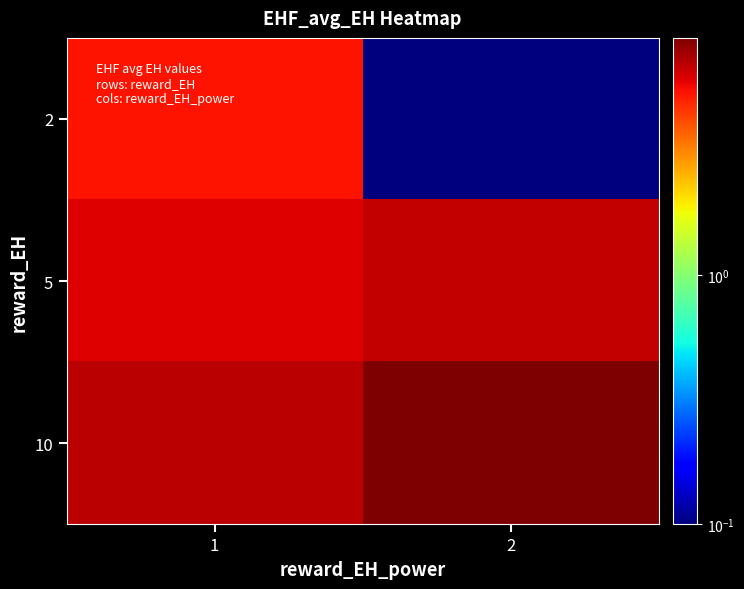

Which series has the widest spread of values?

2